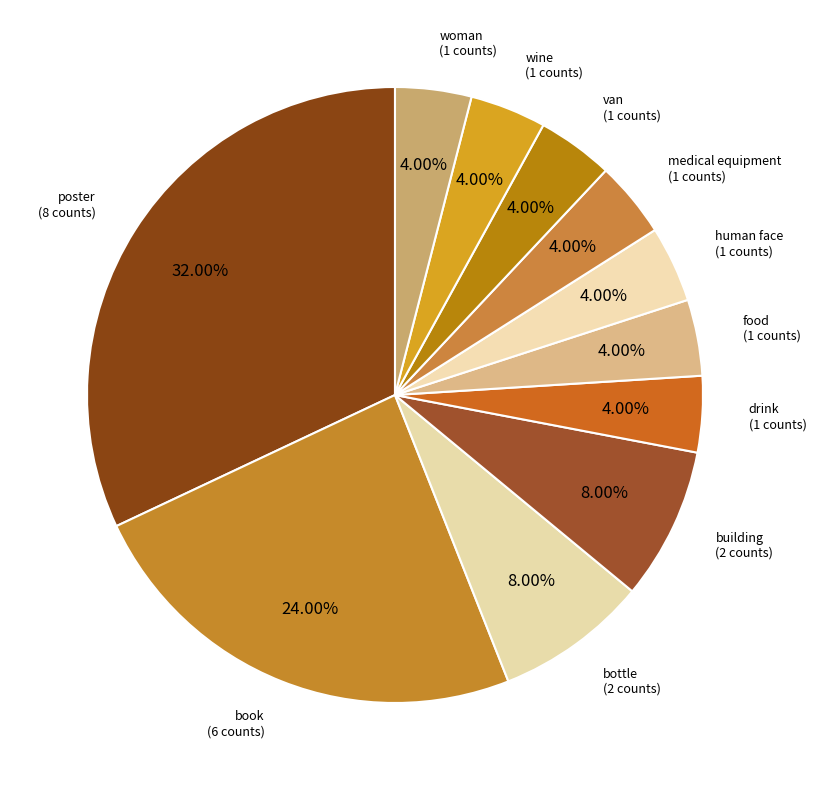

Rank the categories by value from lowest to highest.

drink, food, human face, medical equipment, van, wine, woman, bottle, building, book, poster